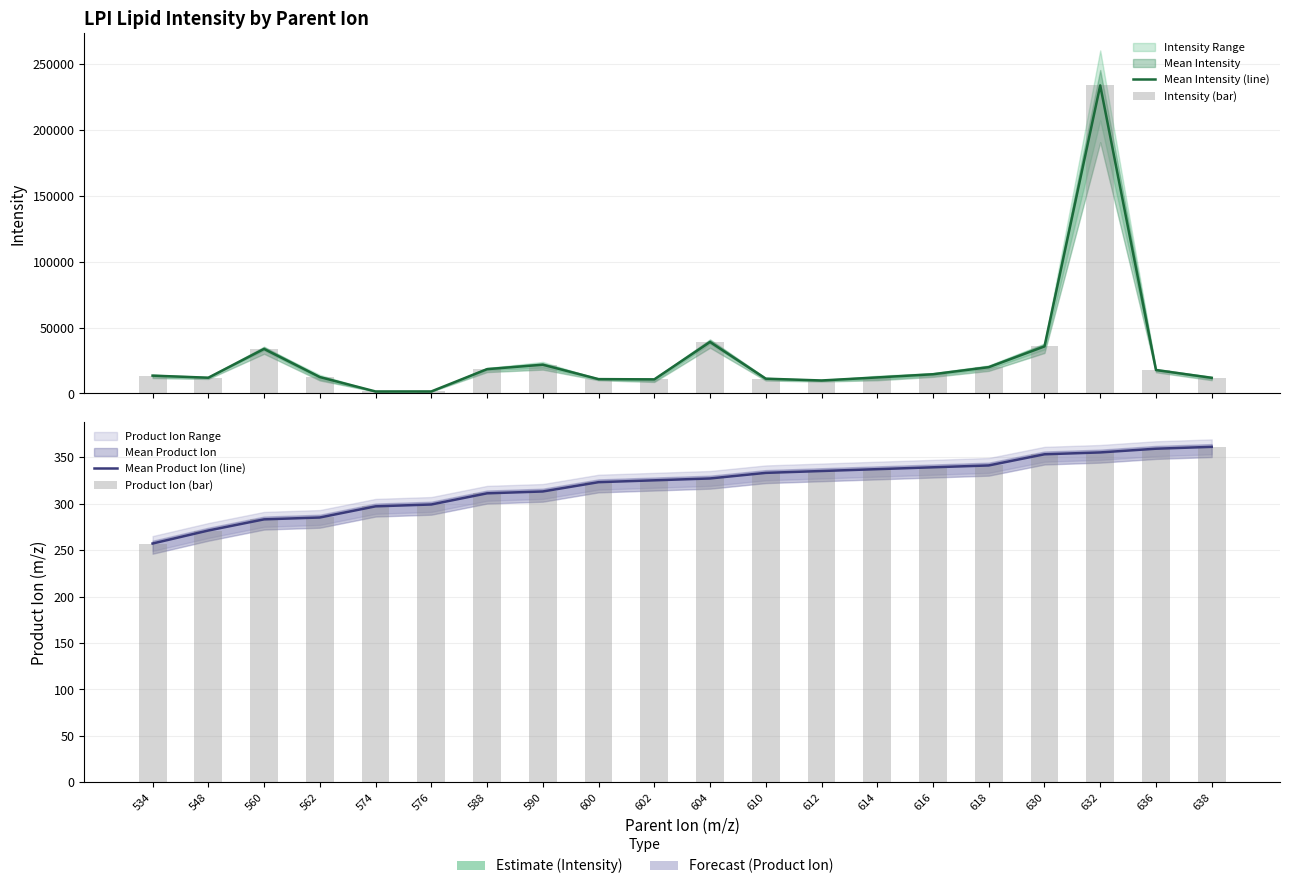

How many data points does each series have?

20